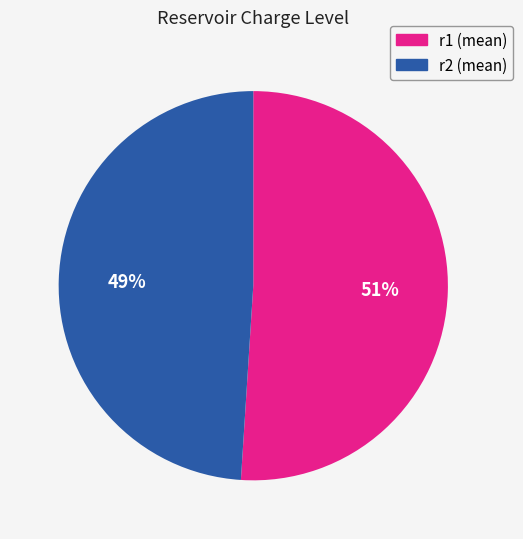

Is there a majority slice in this chart?

Yes